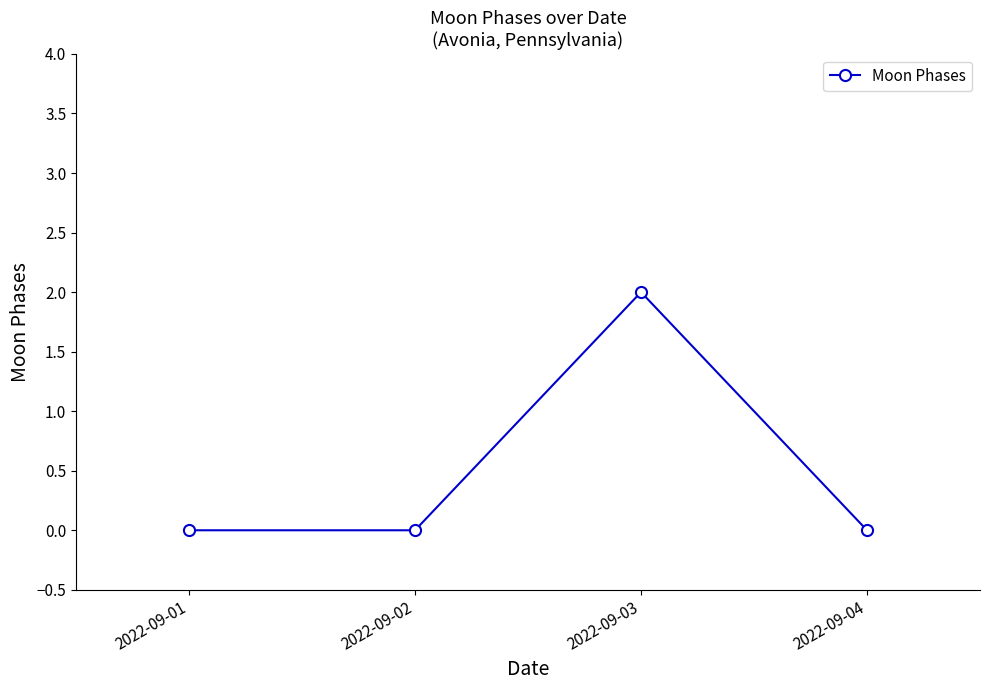

True or false: the data has more than 0 interior local peaks.

True